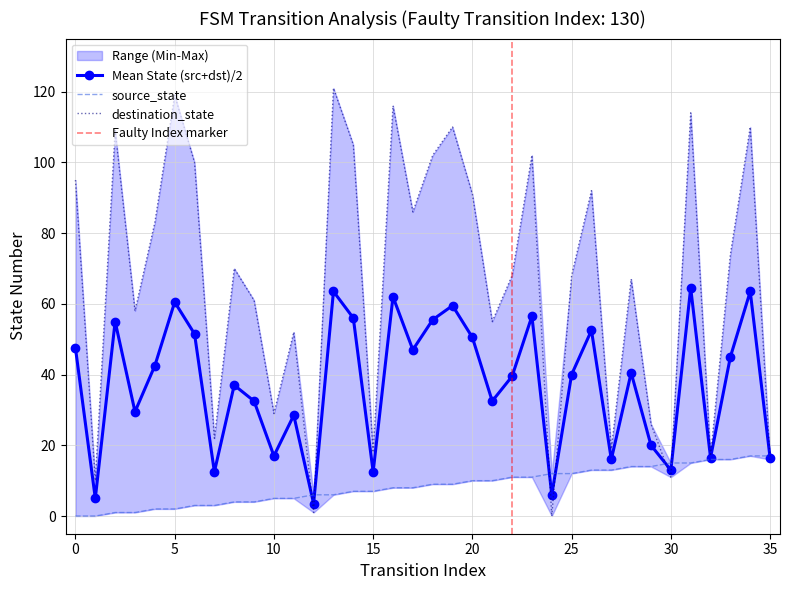

Reading left to right, list all the values displayed in this chart.

source_state: 0	0	1	1	2	2	3	3	4	4	5	5	6	6	7	7	8	8	9	9	10	10	11	11	12	12	13	13	14	14	15	15	16	16	17	17
destination_state: 95	10	109	58	83	119	100	22	70	61	29	52	1	121	105	18	116	86	102	110	91	55	68	102	0	68	92	19	67	26	11	114	17	74	110	16